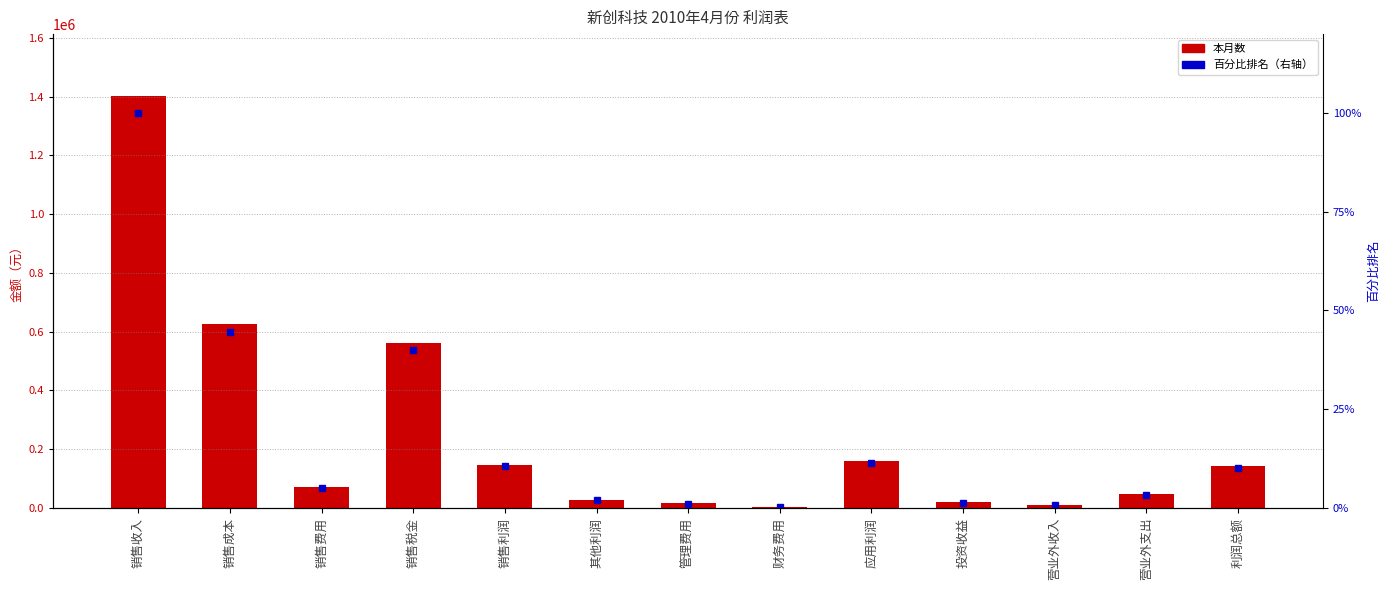

What is the difference between the maximum and minimum values in the 百分比排名 series?

99.8